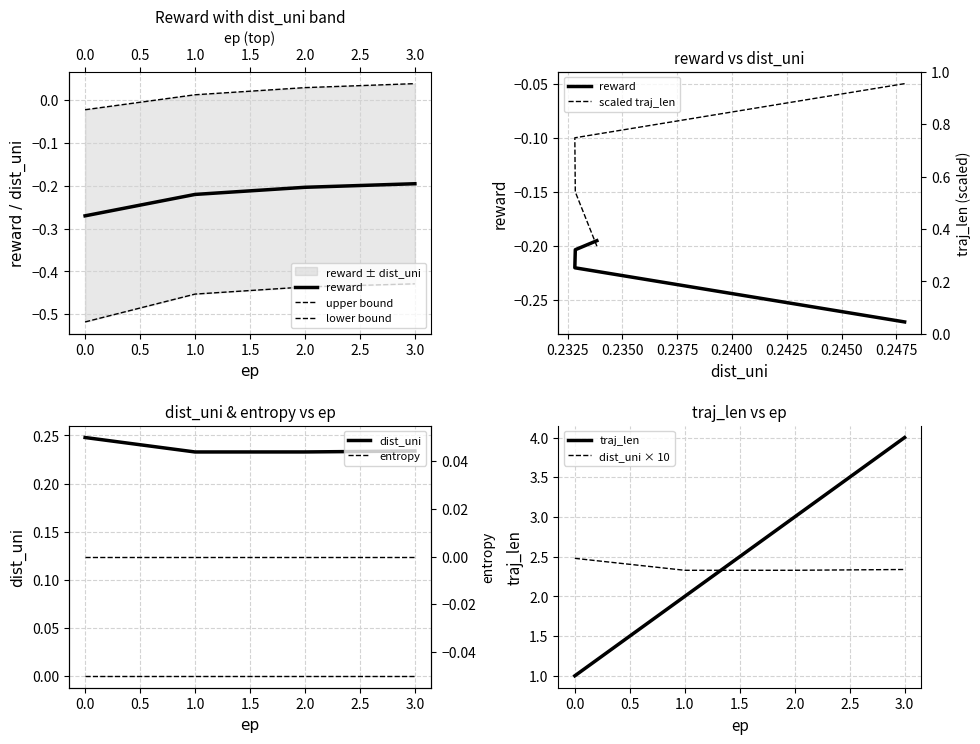

Rank the series by their maximum value, from lowest to highest.

reward, dist_uni, traj_len